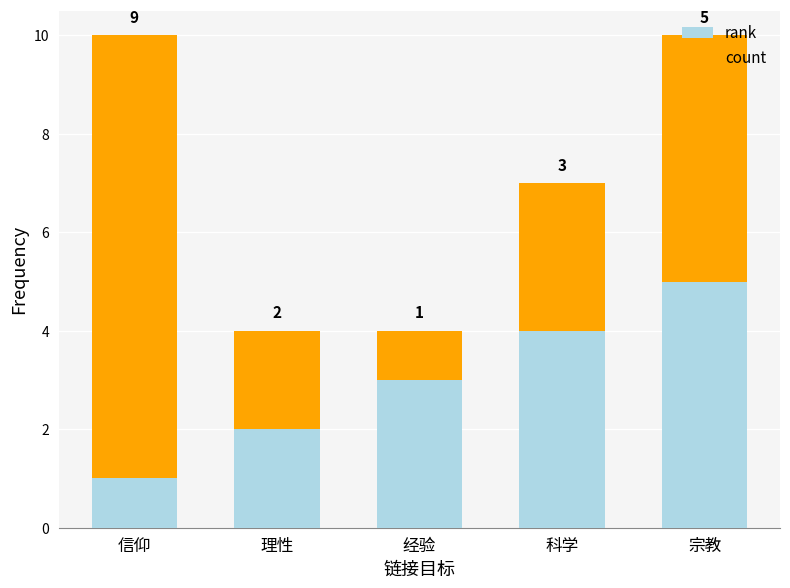

What is the maximum value for rank?

5